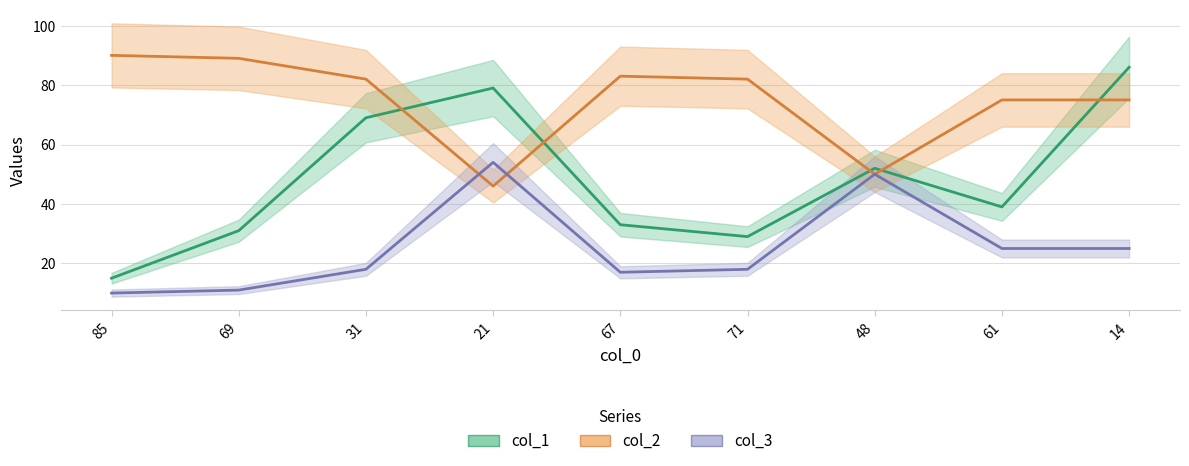

Reading left to right, what are all the values shown in this chart?

col_1: 15	31	69	79	33	29	52	39	86
col_2: 90	89	82	46	83	82	50	75	75
col_3: 10	11	18	54	17	18	50	25	25